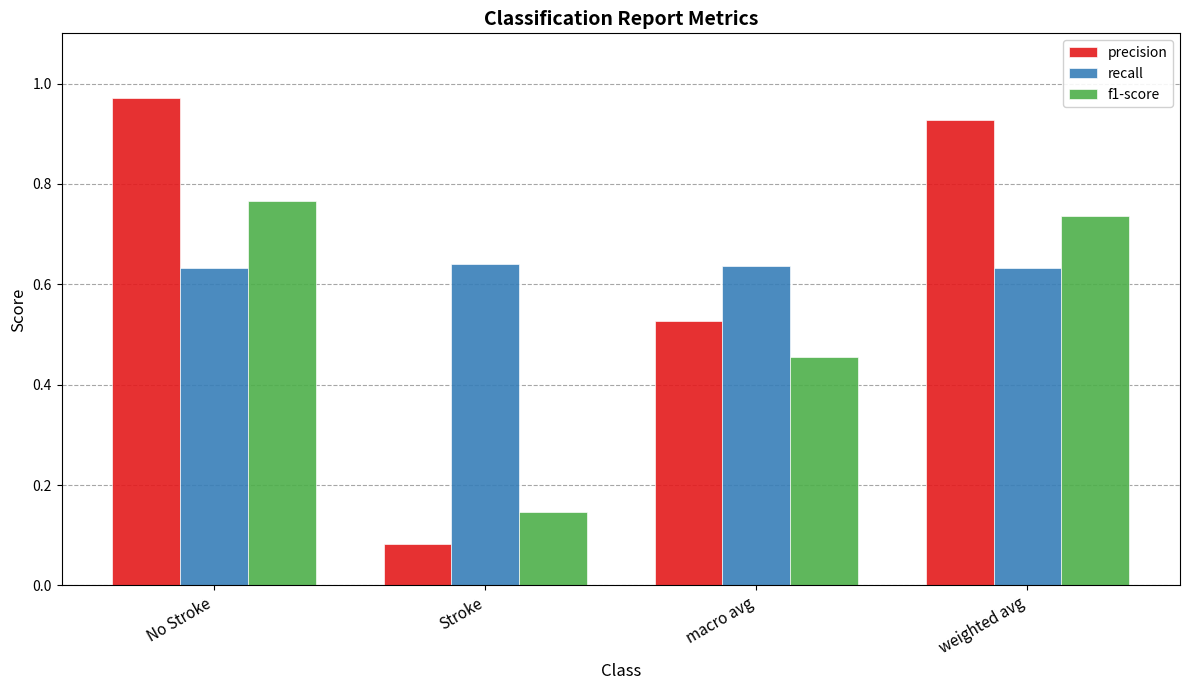

What is the total value across all series at weighted avg?

2.3